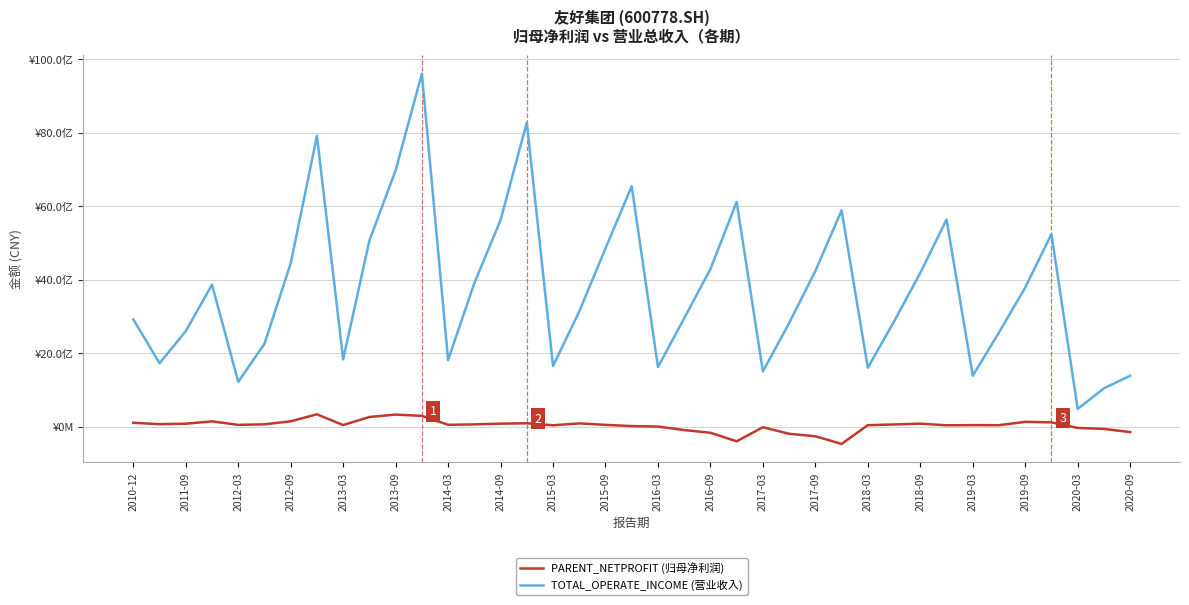

Reading left to right, what are all the values shown in this chart?

PARENT_NETPROFIT (归母净利润): 105106917.8	66197957.2	79380560.1	143107235.2	48039709.0	62813779.8	144948505.4	335159199.4	41982401.5	262214316.2	327326564.3	291843046.3	49565761.7	60624697.1	80323363.2	91888446.9	36958946.0	87612069.4	47704806.2	15298253.6	1871460.1	-93784556.0	-167190659.3	-399718888.9	-15864592.7	-195299680.8	-262832535.2	-470469503.7	39546606.1	58713656.5	80600120.2	36160318.9	40657738.0	38693382.0	130843542.4	115940779.5	-35873113.6	-61764830.8	-148976713.5
TOTAL_OPERATE_INCOME (营业收入): 2916533088.8	1723683607.4	2598213561.0	3860191466.6	1219002854.0	2253254497.5	4440703477.5	7909721865.7	1829747740.6	5061300503.2	6973090605.4	9601863391.8	1811565985.7	3904434055.0	5619675237.2	8276540557.1	1647649231.2	3133709431.9	4851964334.4	6538699119.0	1620074545.5	2948861464.8	4287240860.0	6111495996.2	1501619339.5	2816738594.4	4232400516.6	5884647881.0	1604038274.8	2861614315.2	4181882481.6	5633311194.6	1384796109.8	2561180847.4	3785746925.4	5238605729.8	481060249.4	1041459897.2	1385202997.2